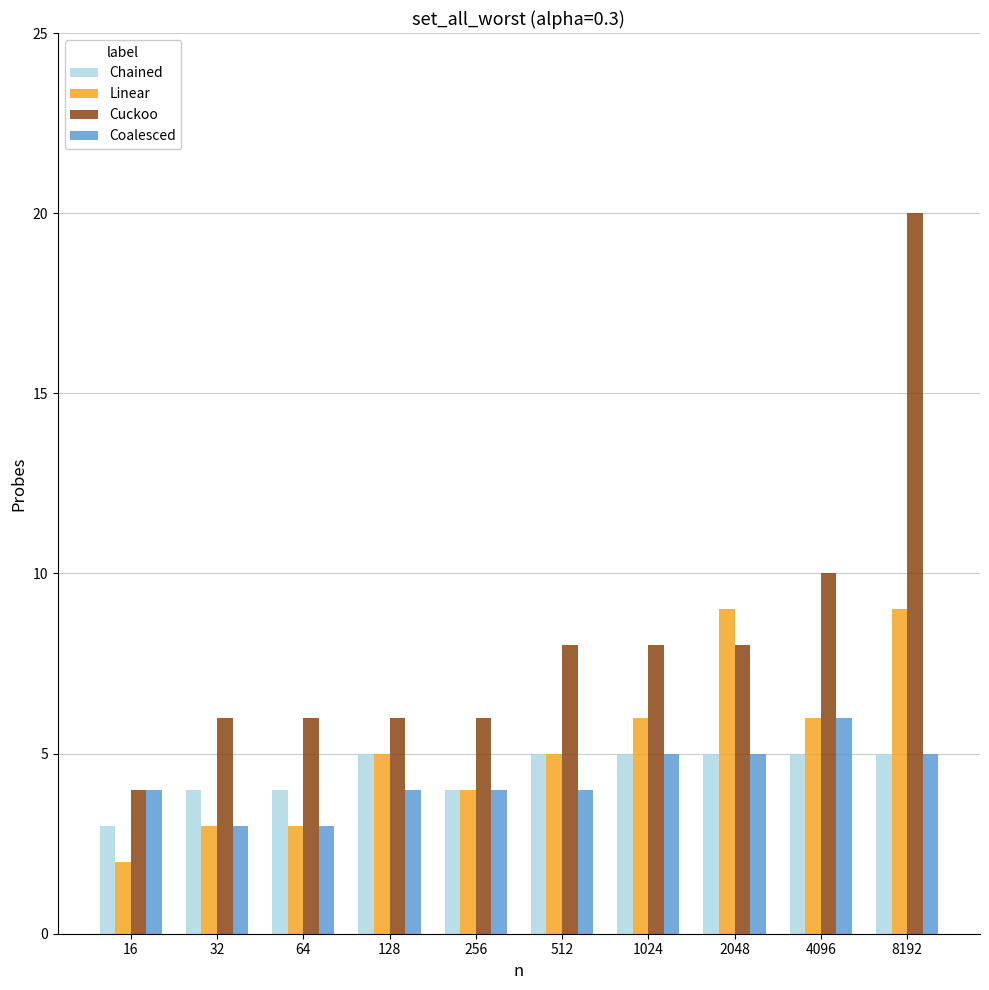

The value of Coalesced at 1024 is 7. True or false?

False